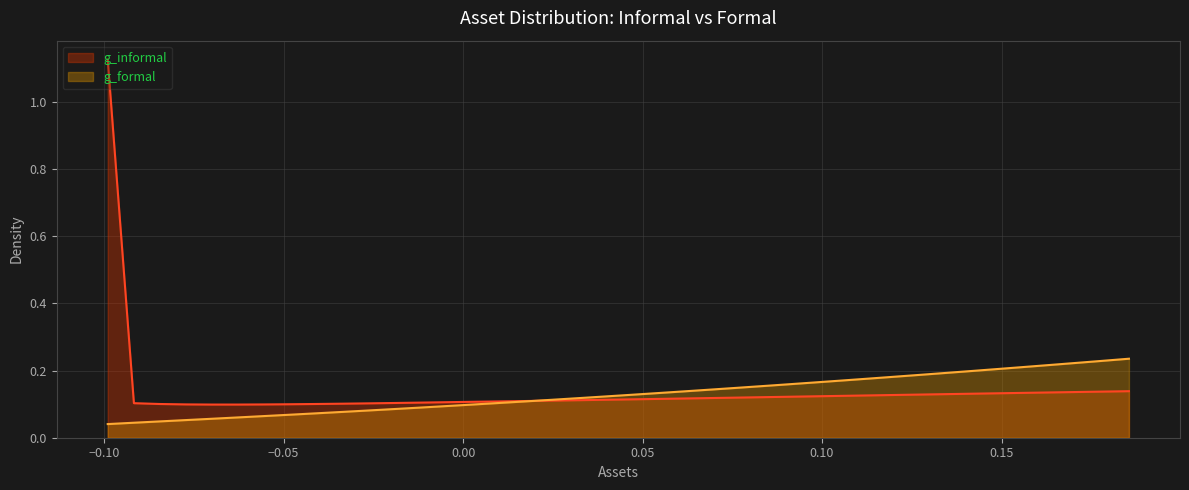

What is the value of the g_informal point at the 4th from the left?

0.1